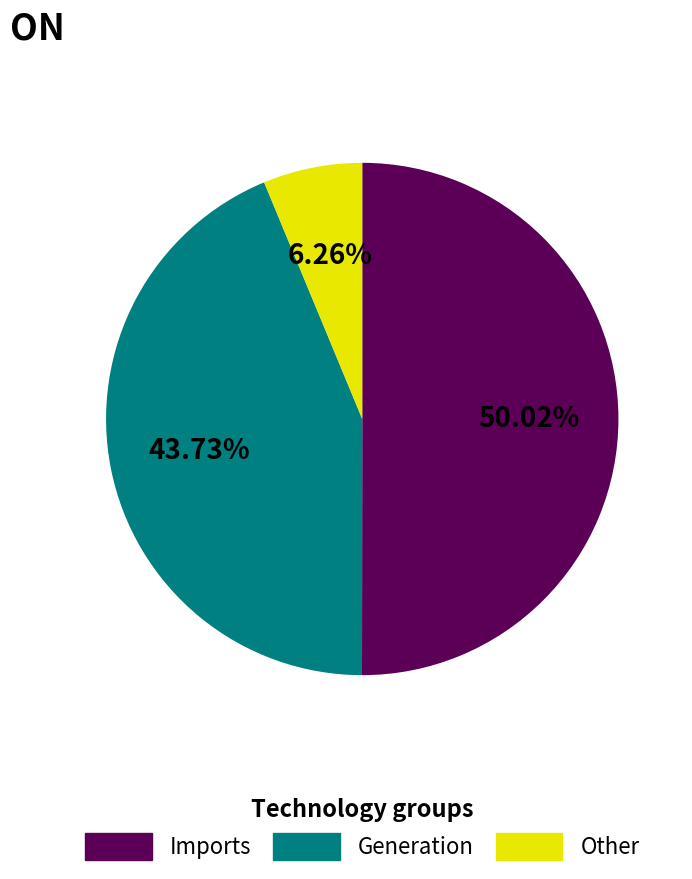

Do Other and Imports together represent more than half of the pie?

Yes